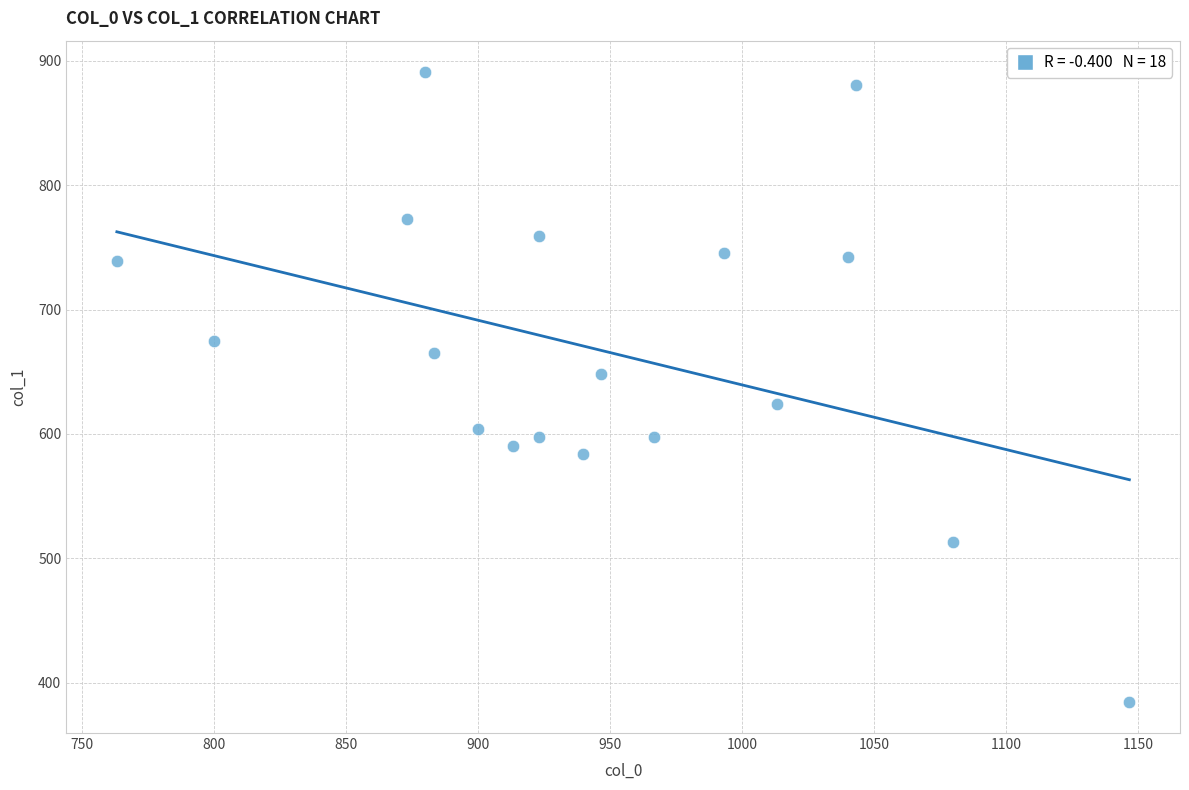

How many data points are displayed?

18